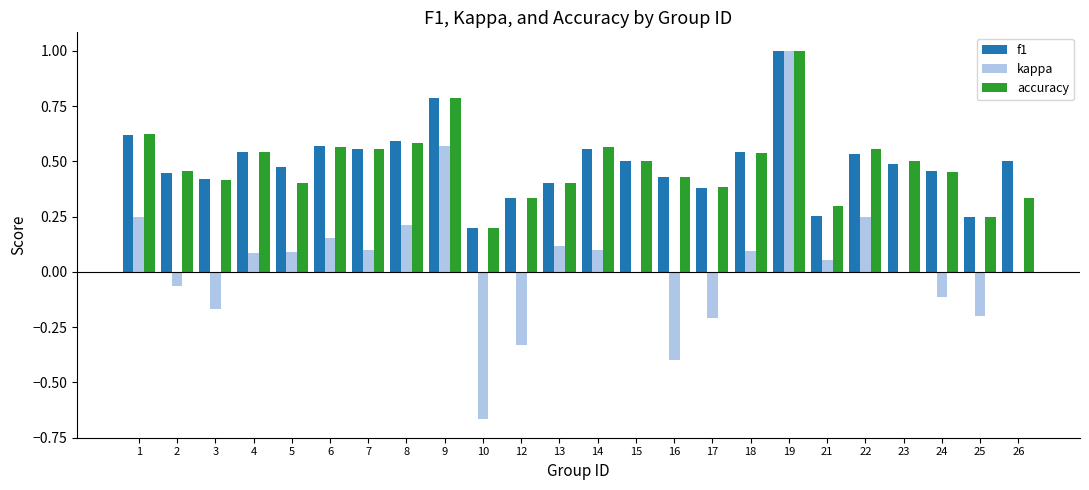

What is the sum of all kappa values?

0.9